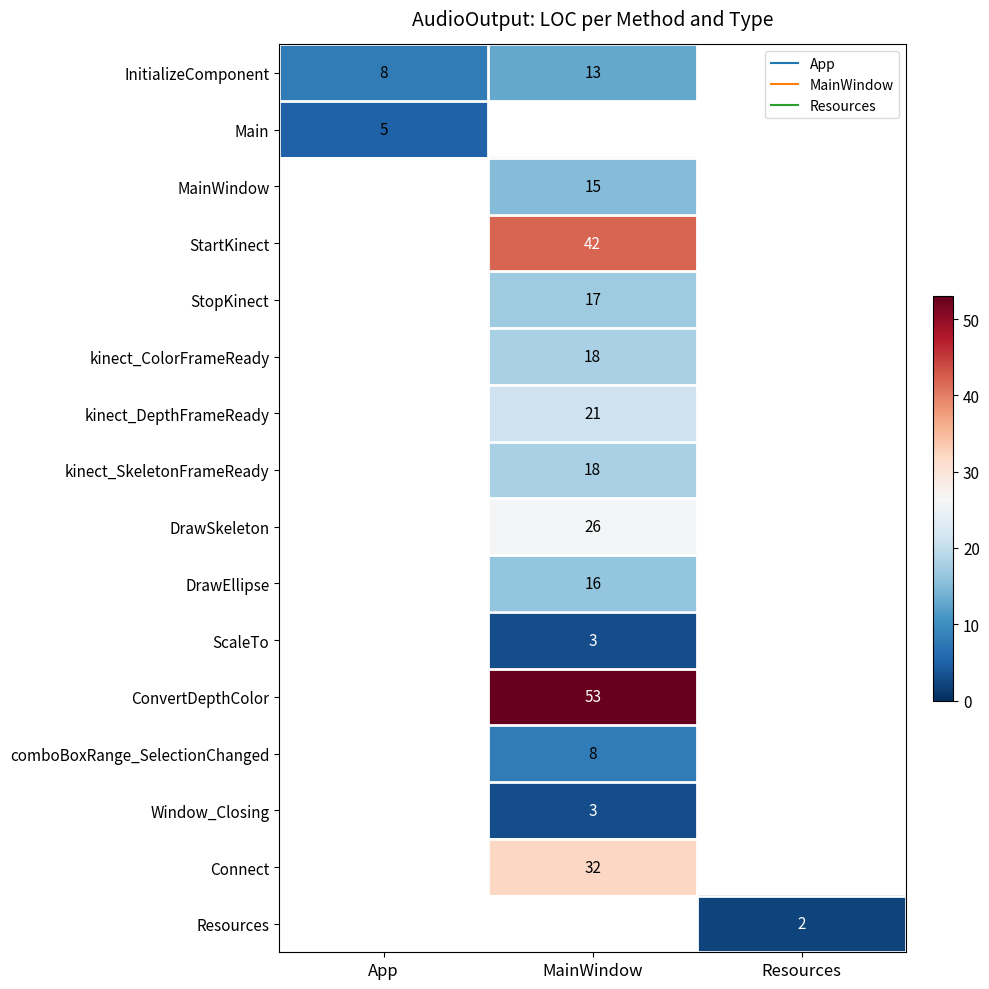

List the series in order of their overall mean, highest first.

InitializeComponent, Main, MainWindow, StartKinect, StopKinect, kinect_ColorFrameReady, kinect_DepthFrameReady, kinect_SkeletonFrameReady, DrawSkeleton, DrawEllipse, ScaleTo, ConvertDepthColor, comboBoxRange_SelectionChanged, Window_Closing, Connect, Resources